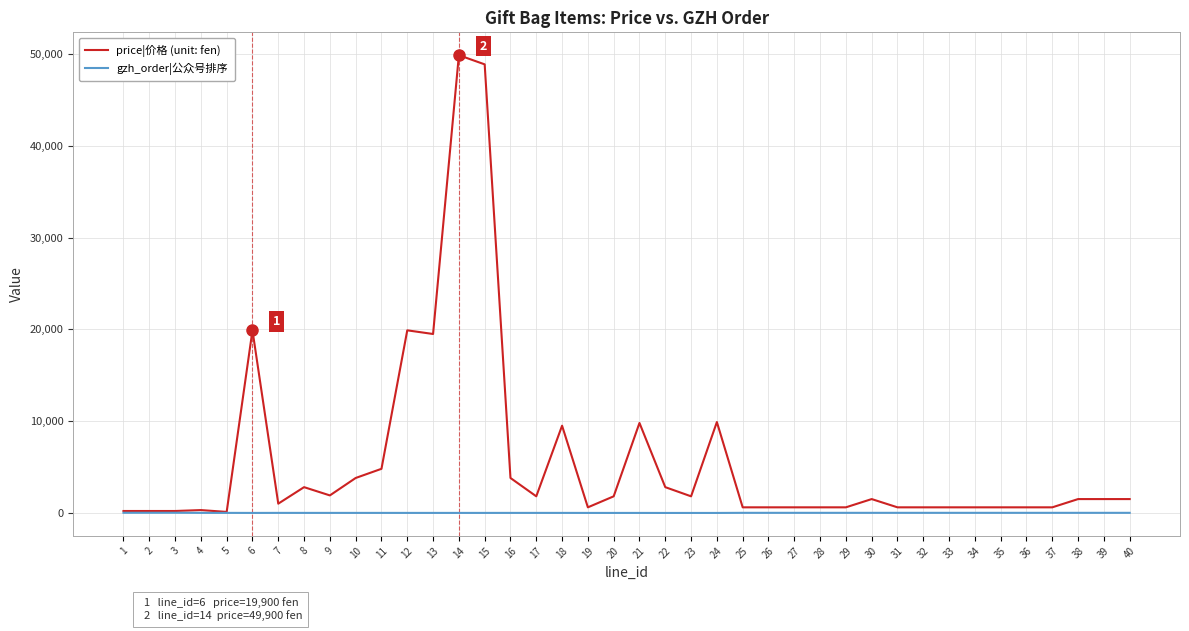

The value of gzh_order|公众号排序 at 33 is 0. True or false?

True